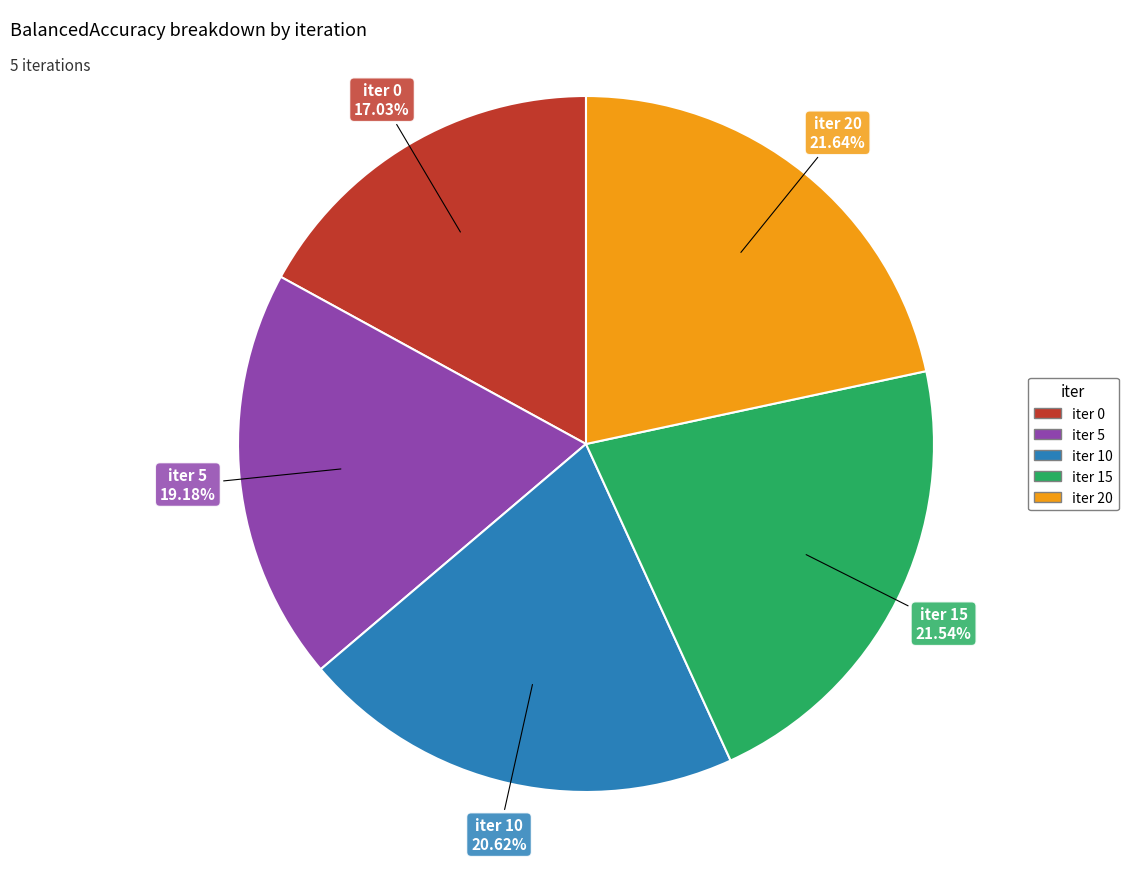

Is there a majority slice in this chart?

No